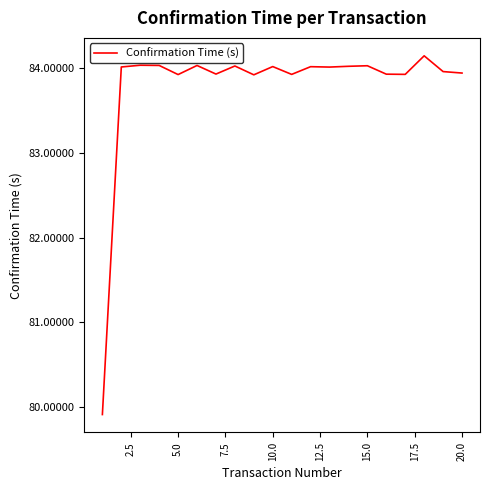

What is the difference between the maximum and minimum values?

4.2